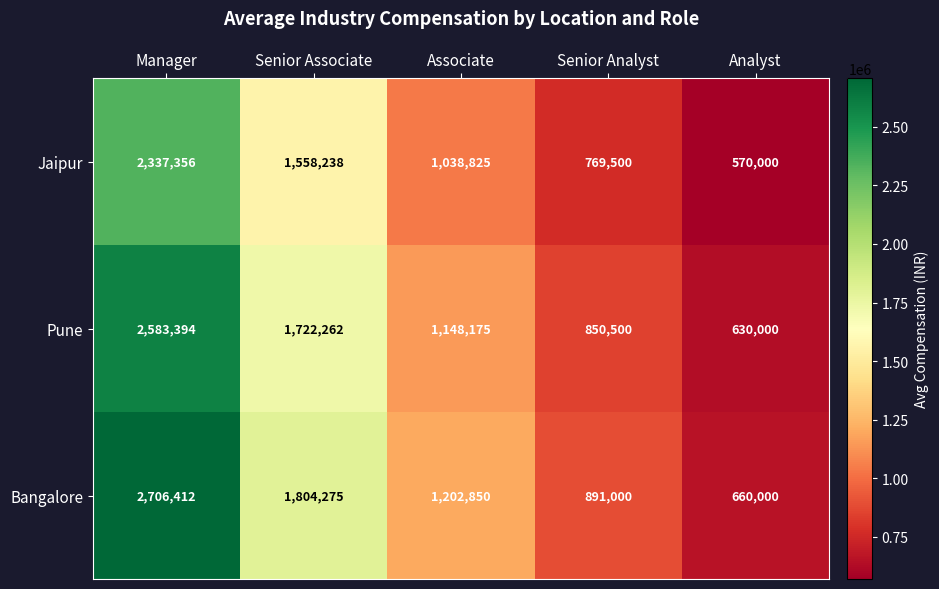

The value of Jaipur at Associate is 575918. True or false?

False